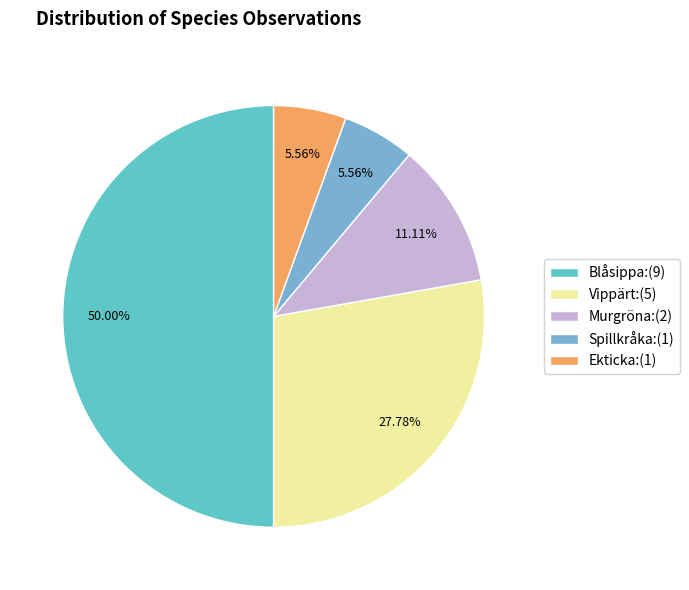

How many slices are in this pie chart?

5